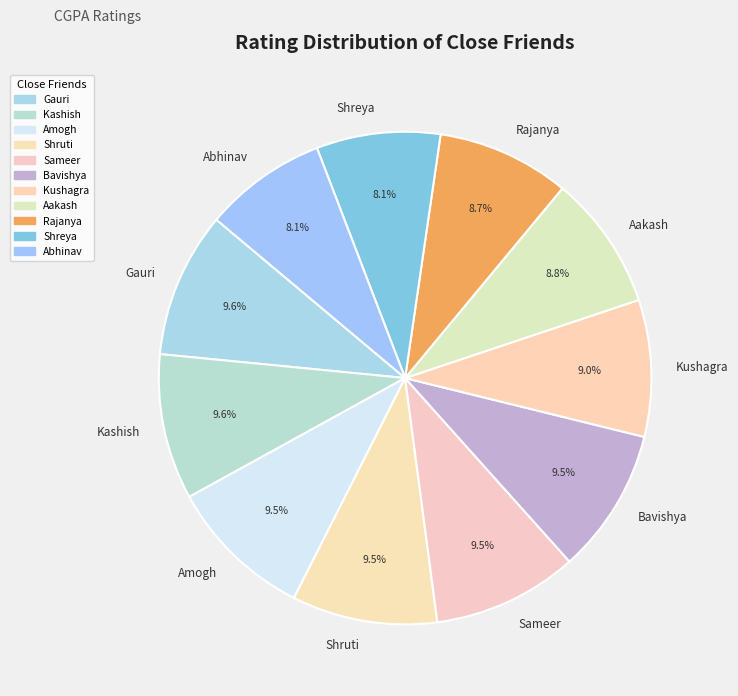

How much of the chart is everything except Aakash?

91.2%